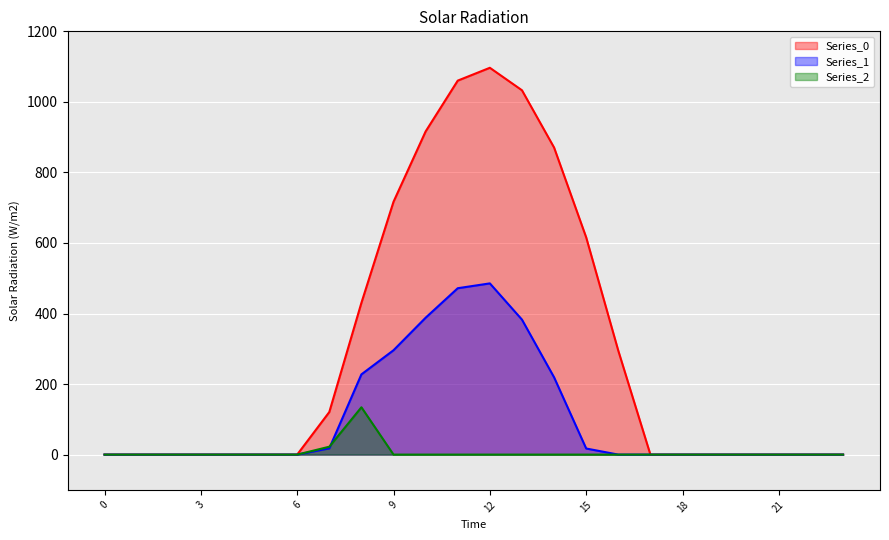

Is it true that Series_1 equals 0.0 at 20?

True